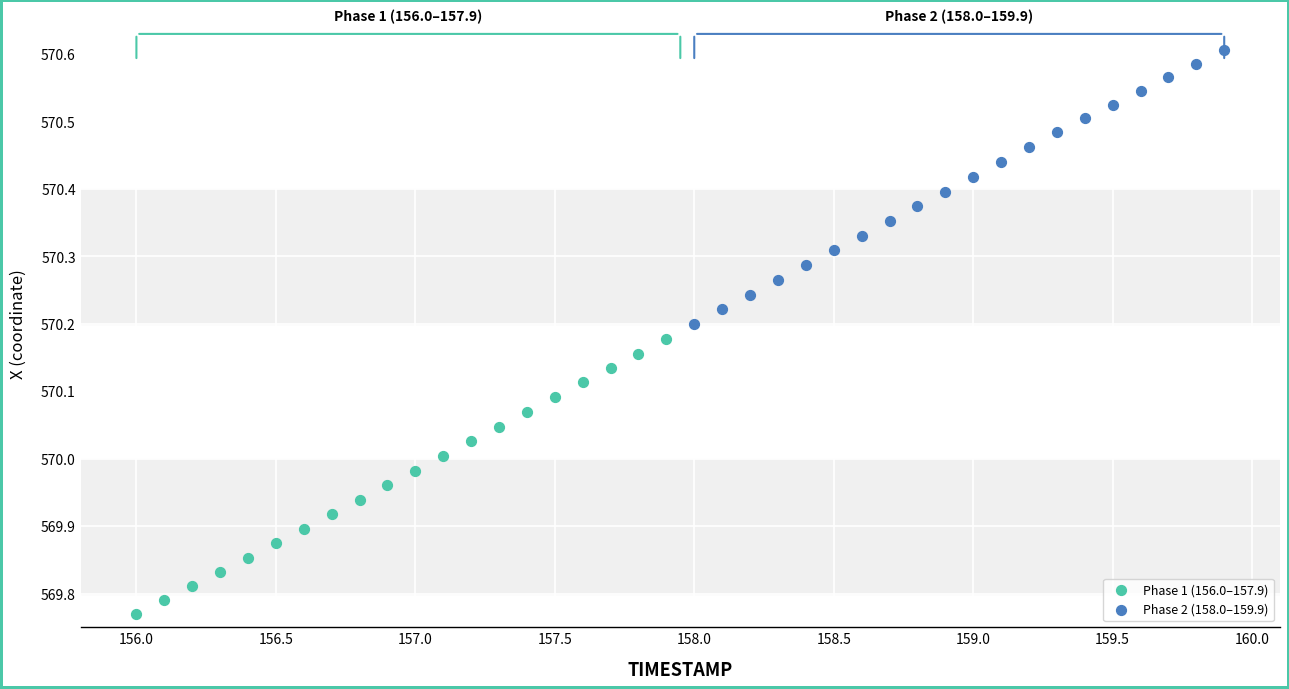

Which series reaches the maximum Y coordinate?

Phase 2 (158.0–159.9)